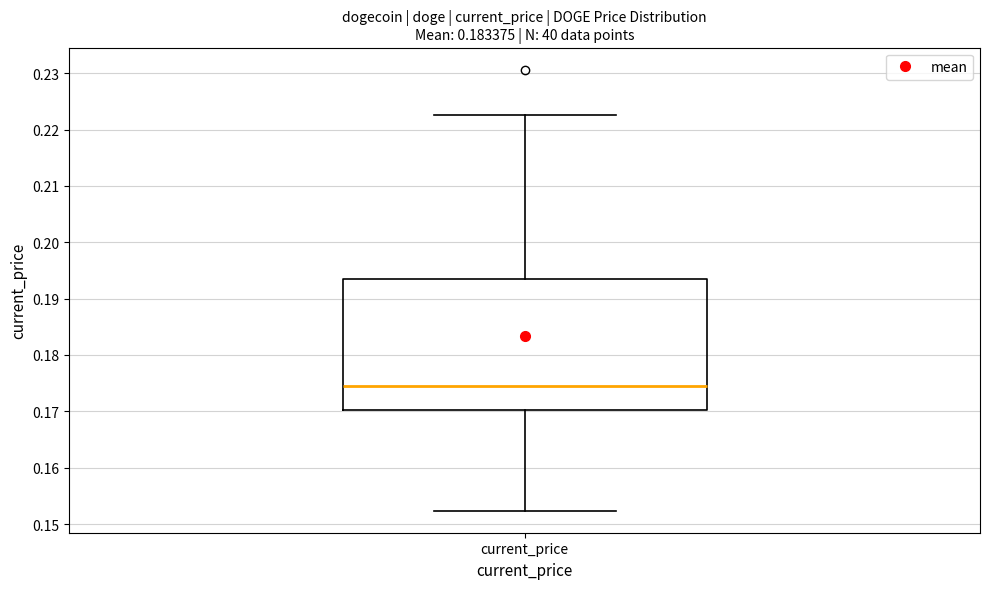

Where is the lower edge of the box for current_price on the y-axis? The values are not printed on the chart, so give them approximately, as read against the axis.

0.170